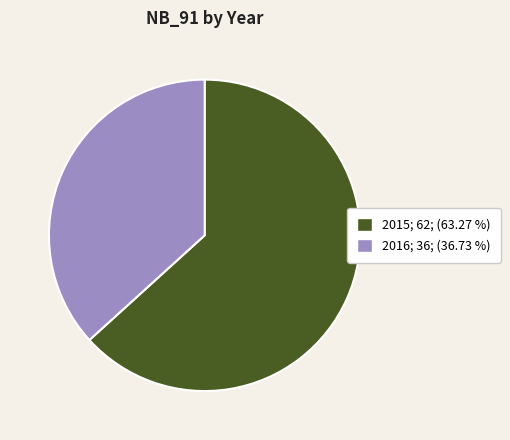

Which category has the biggest portion of the pie?

2015